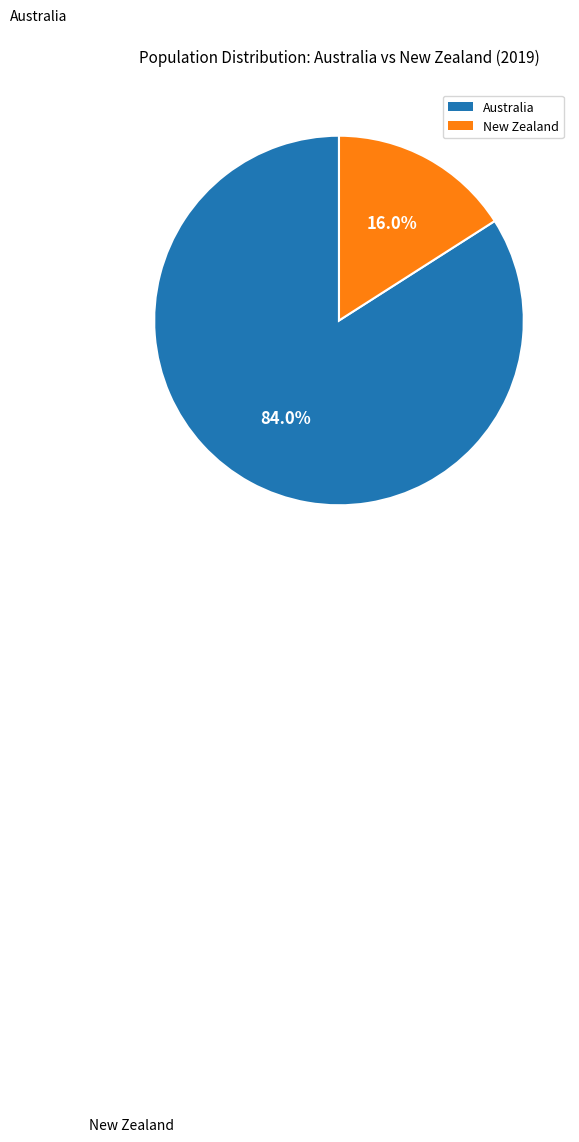

Does Australia account for over 50% of the chart?

Yes